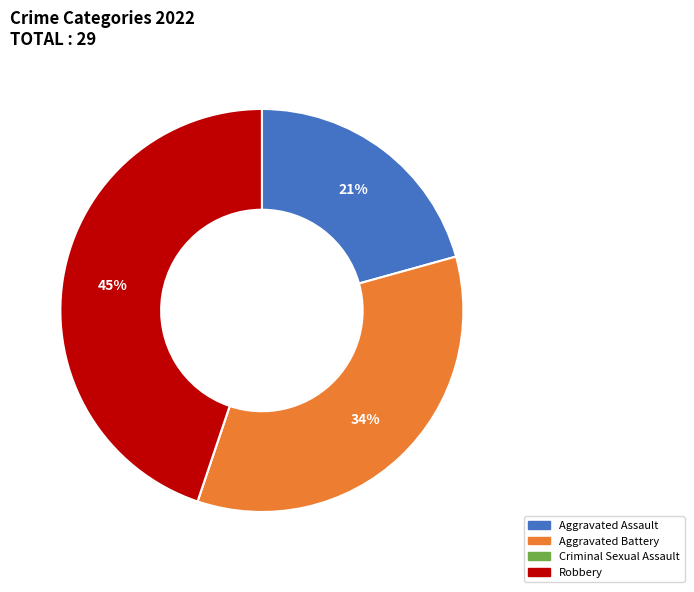

What percentage is the Aggravated Assault slice, to the nearest percent?

21%